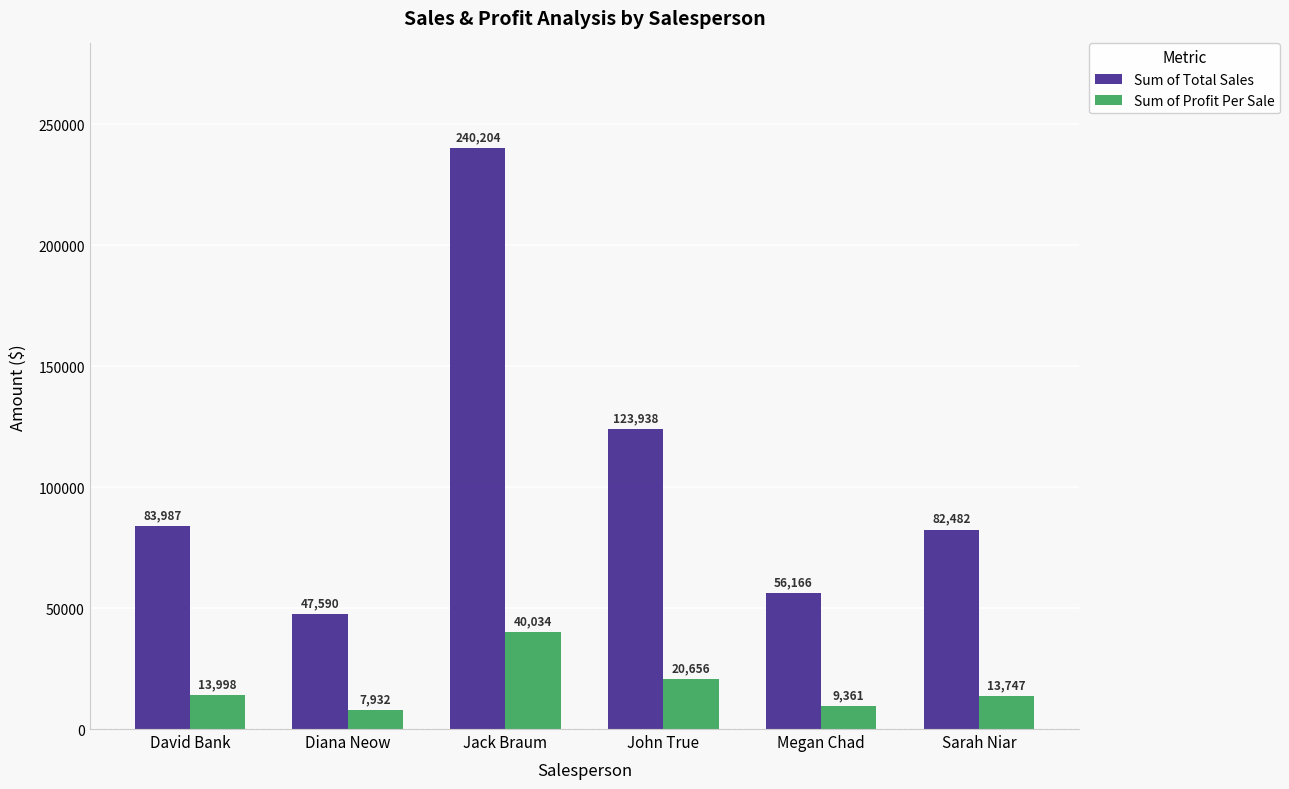

What is the total value across all series at Jack Braum?

280238.0